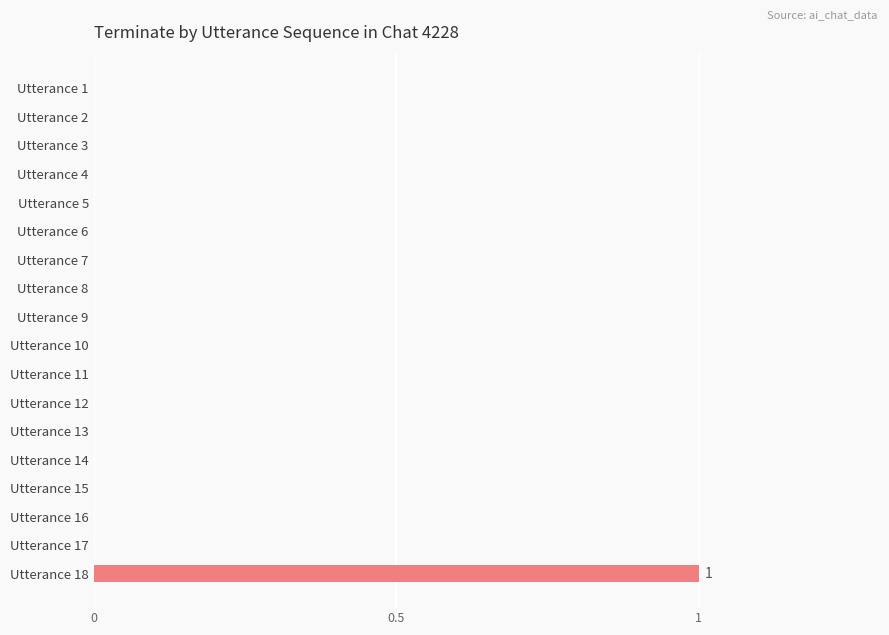

Does the chart contain stacked bars?

No